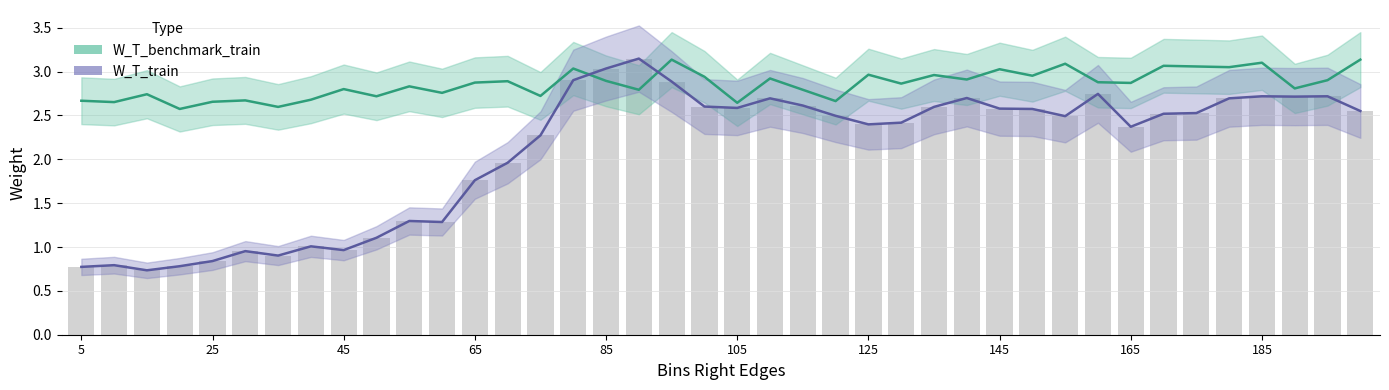

Does the chart contain any negative values?

No